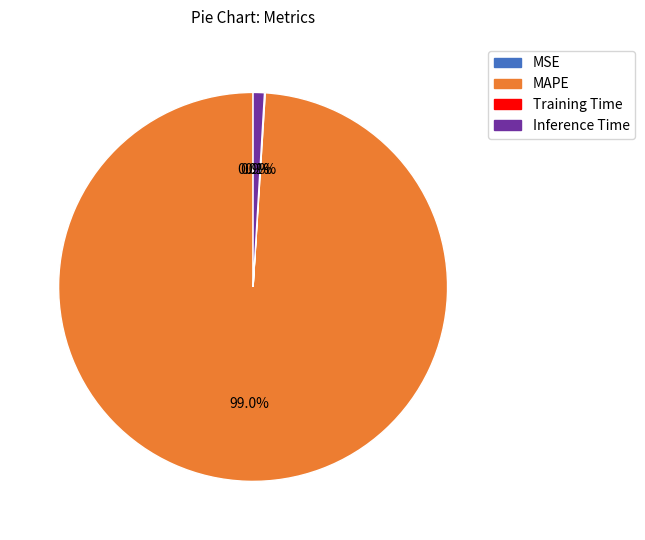

Does any single category account for the majority?

Yes